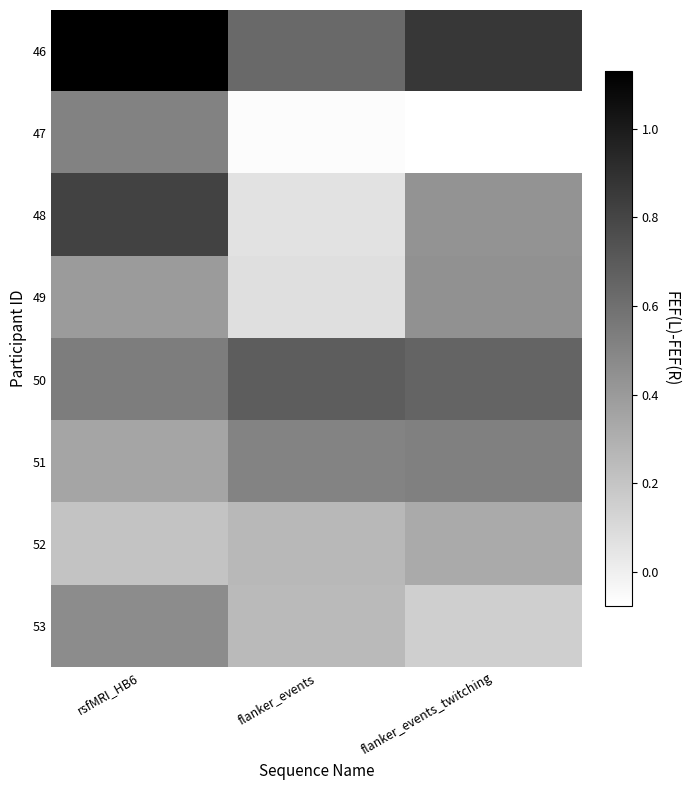

At which category is the sum across all series the highest?

rsfMRI_HB6